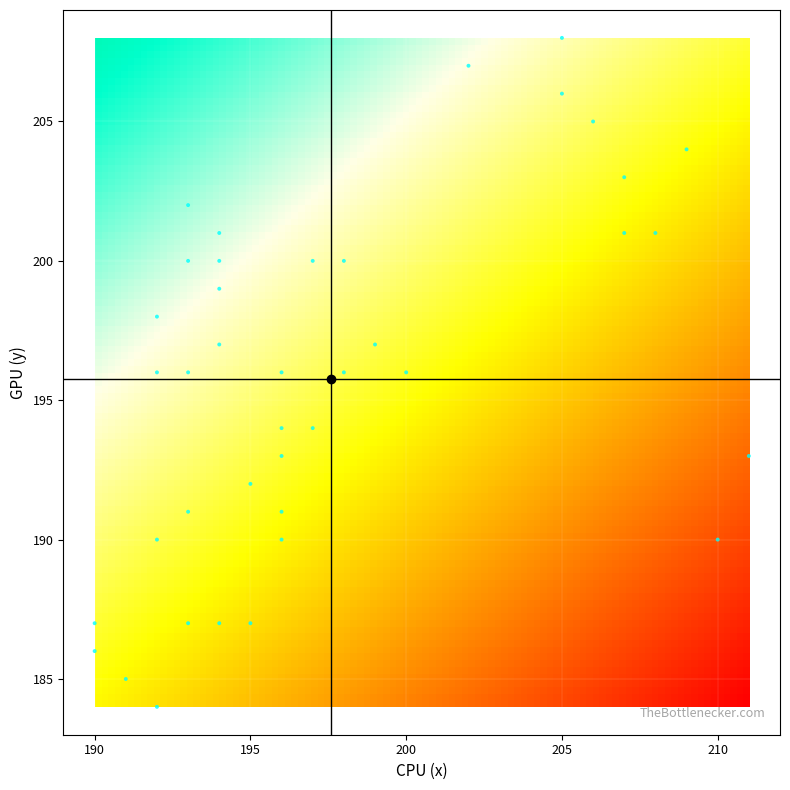

What is the range of Y values (max minus min)?

24